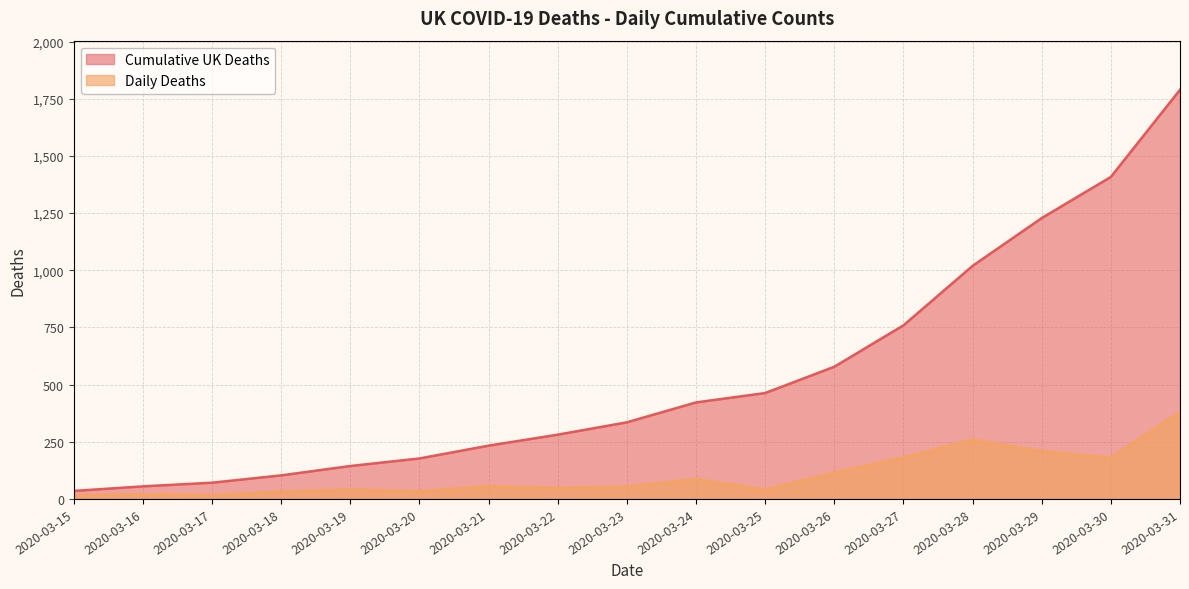

Which series changed the most between 2020-03-26 and 2020-03-31?

Cumulative UK Deaths